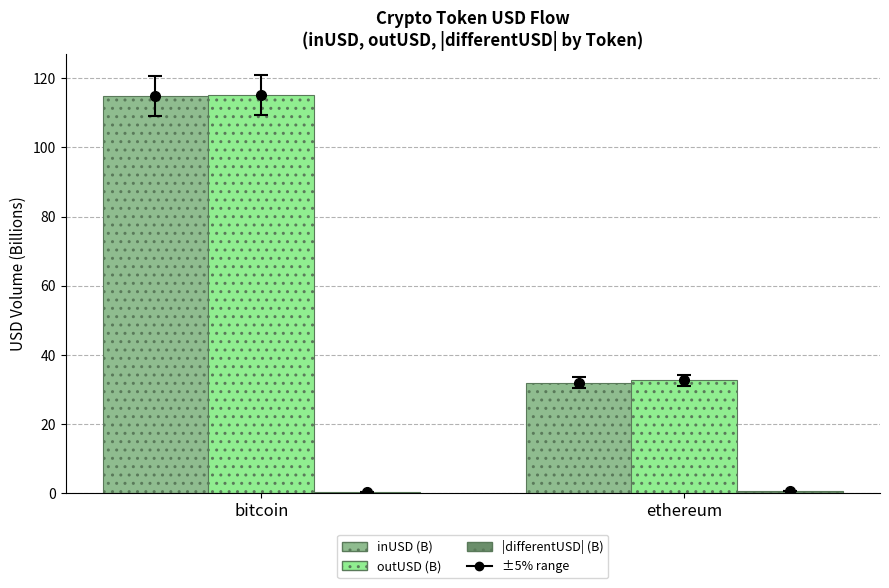

At which label is inUSD (B) closest to 73?

ethereum